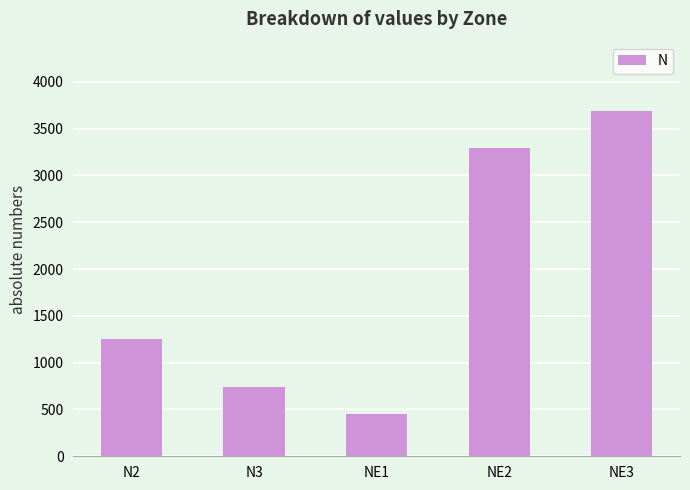

What is the greatest value displayed?

3691.5